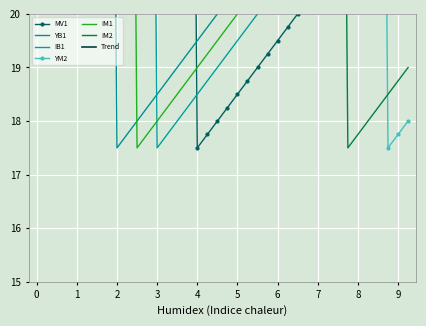

What is the label of the 2nd point from the right?

9.0